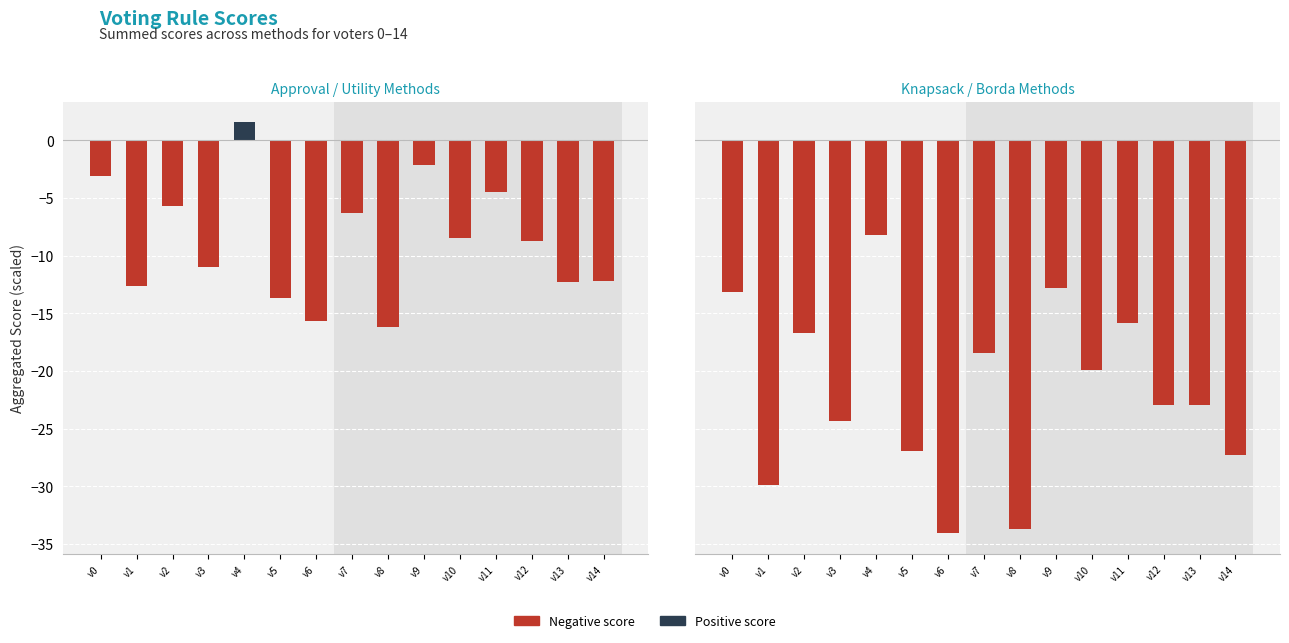

What is the sum of the Approval / Utility Methods values at v12 and v10?

-17.2